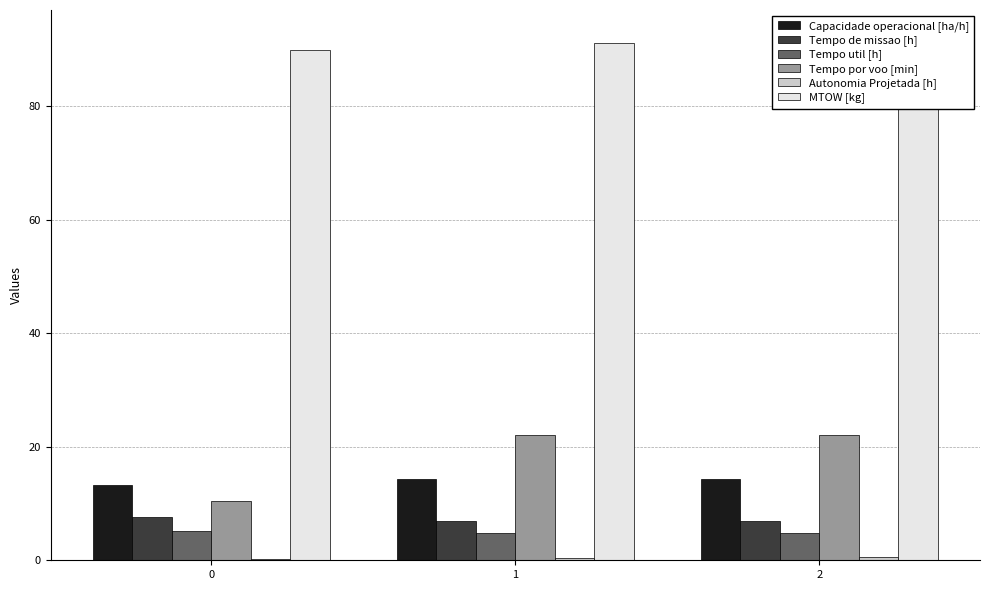

What is the total value across all series at 0?

126.5